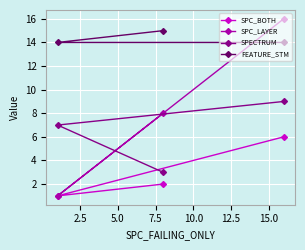

Which series has the largest total across all categories?

FEATURE_STM